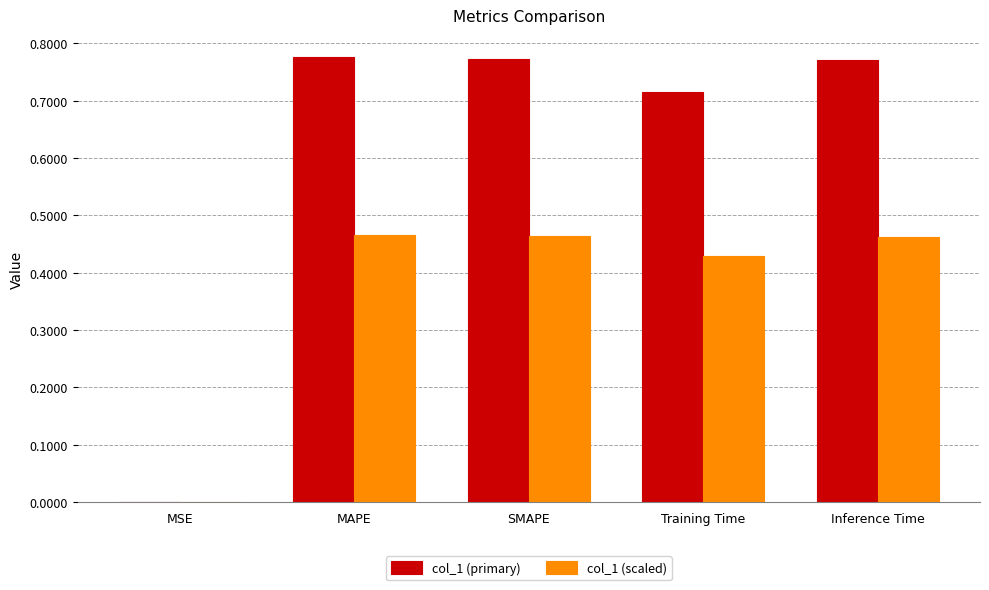

What is the sum of the col_1 (scaled) values at Training Time and MAPE?

0.9